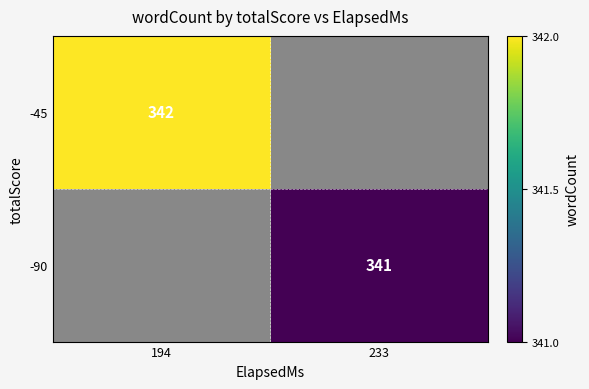

What is the greatest value displayed?

342.0